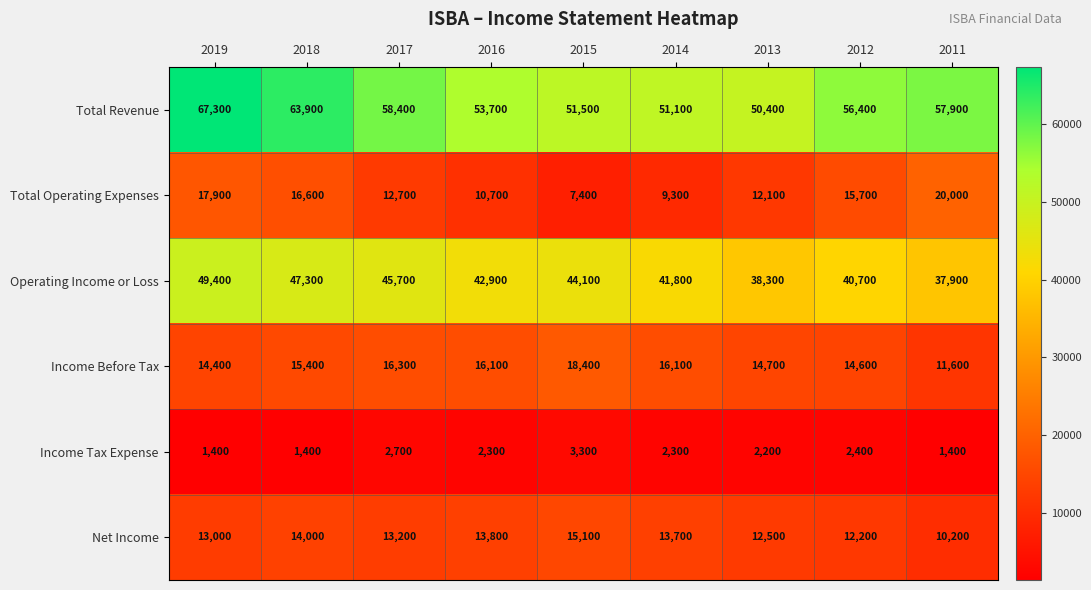

What is the spread (max minus min) of values at 2015?

48200